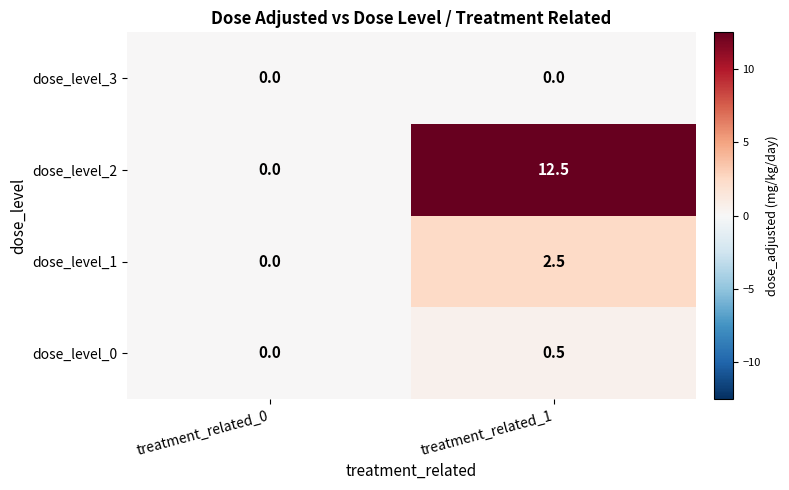

Which series has the largest range (max minus min)?

dose_level_2